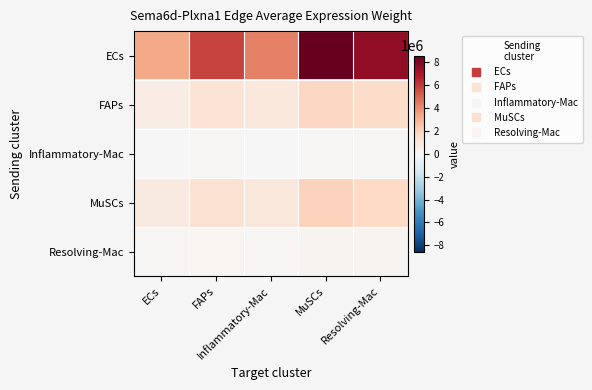

Which series has the largest range (max minus min)?

ECs